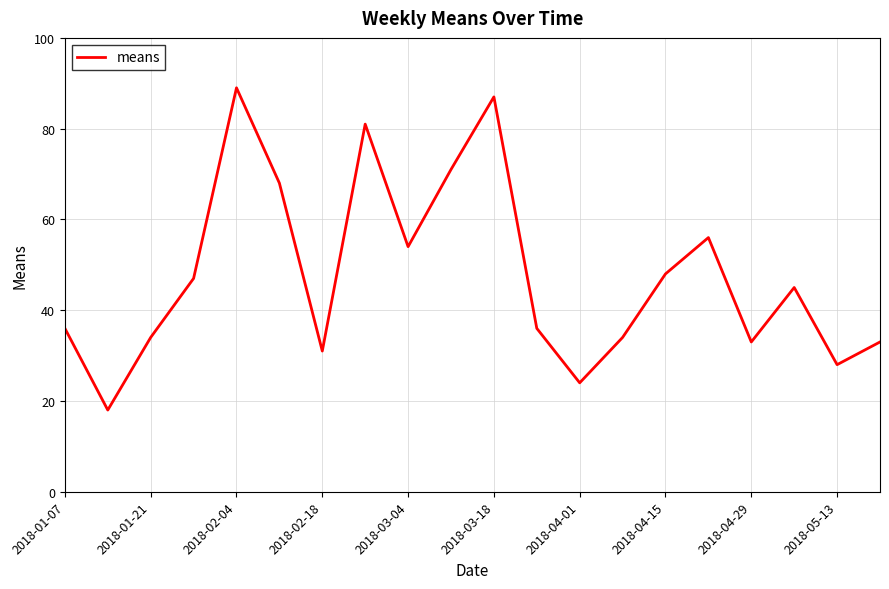

What is the difference between the maximum and minimum values?

71